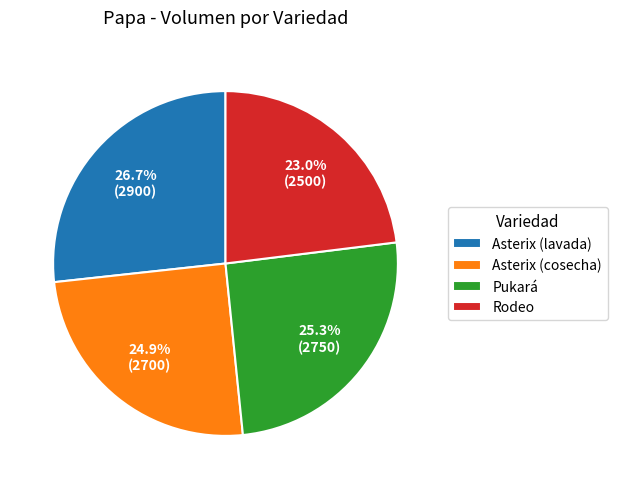

True or false: Rodeo accounts for 23% of the total.

True